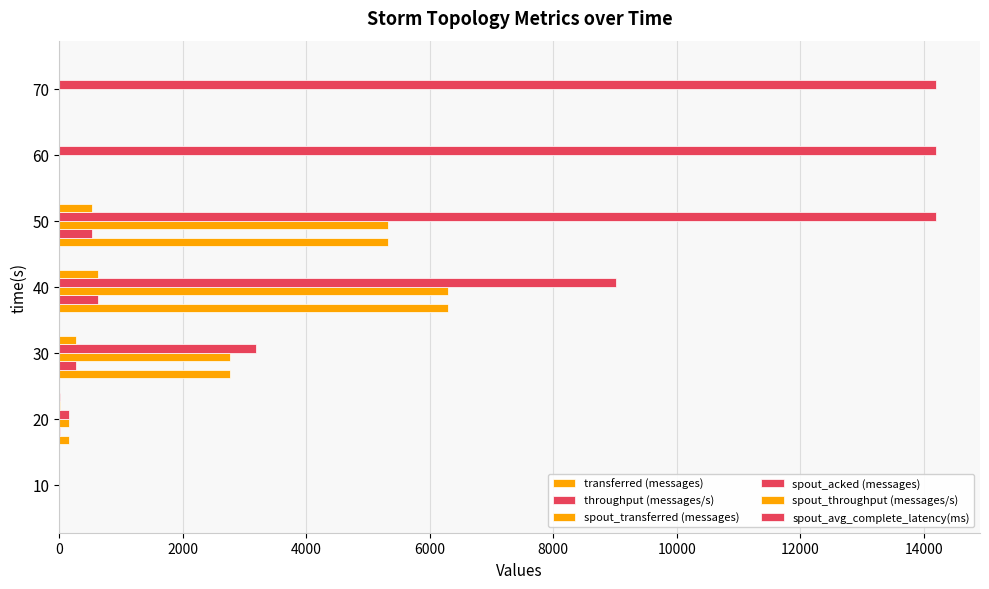

What is the value of the spout_transferred (messages) bar at the 3rd from the left?

2760.0